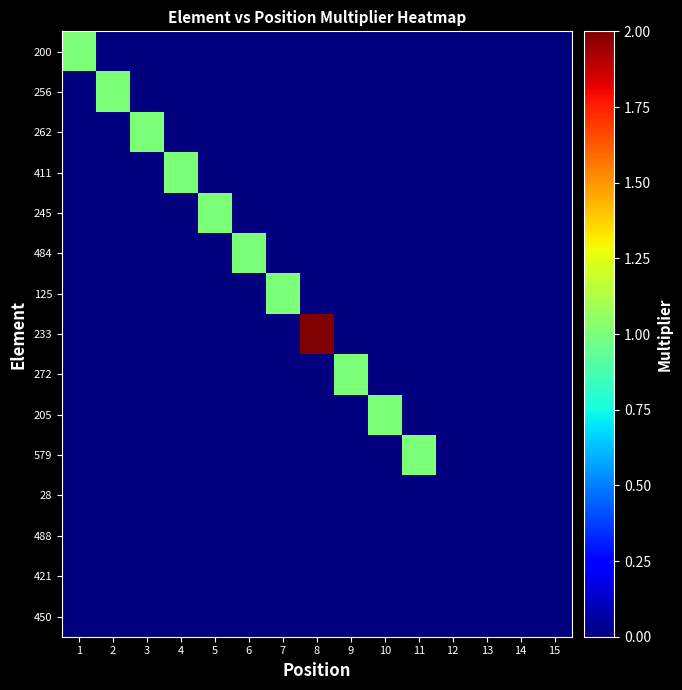

List the series in order of their peak value, lowest first.

28, 488, 421, 450, 200, 256, 262, 411, 245, 484, 125, 272, 205, 579, 233